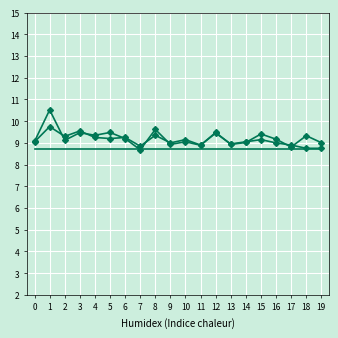

The value of Series 1 at 5 is 9.2. True or false?

True